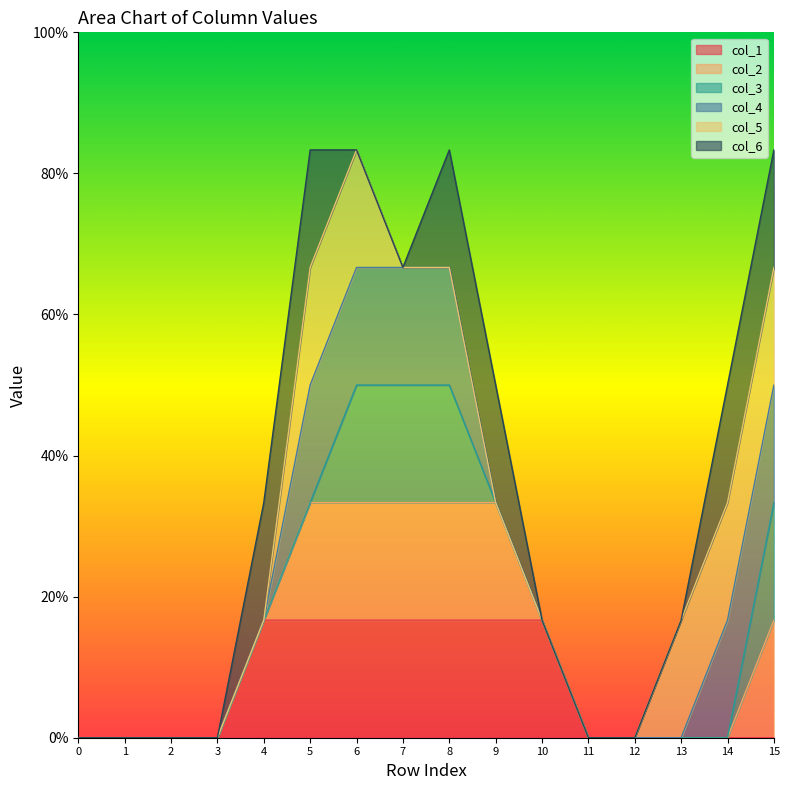

Does the chart display data point markers on the line(s)?

No